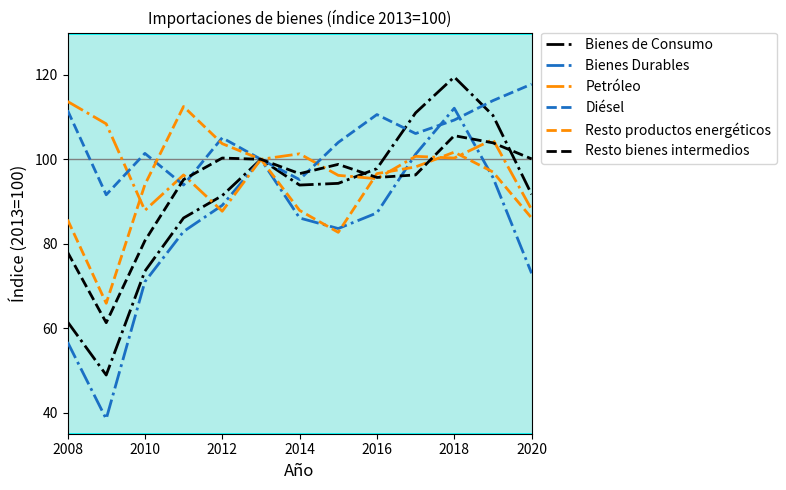

What is the minimum value shown in the chart?

38.5